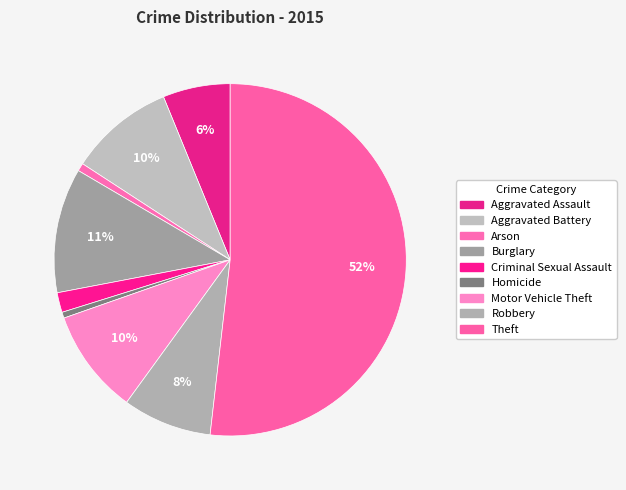

How many segments does this pie chart have?

9